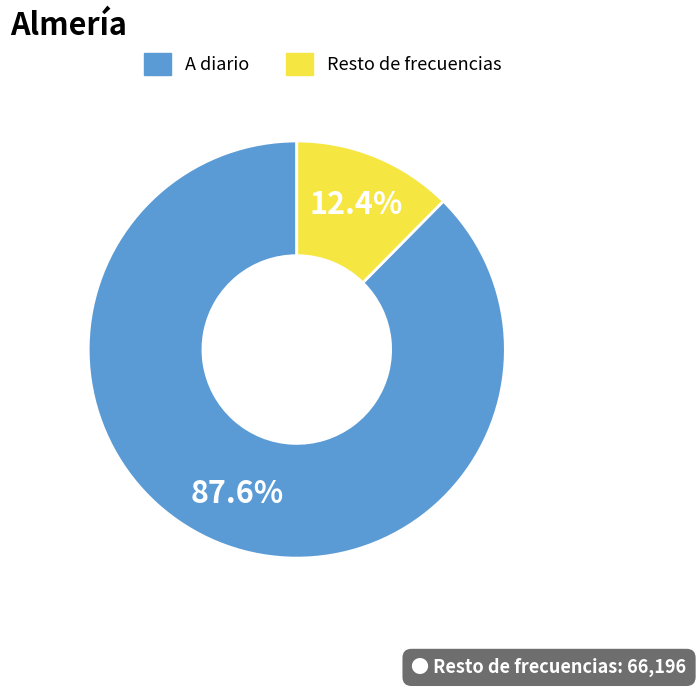

Between Resto de frecuencias and A diario, which is larger?

A diario